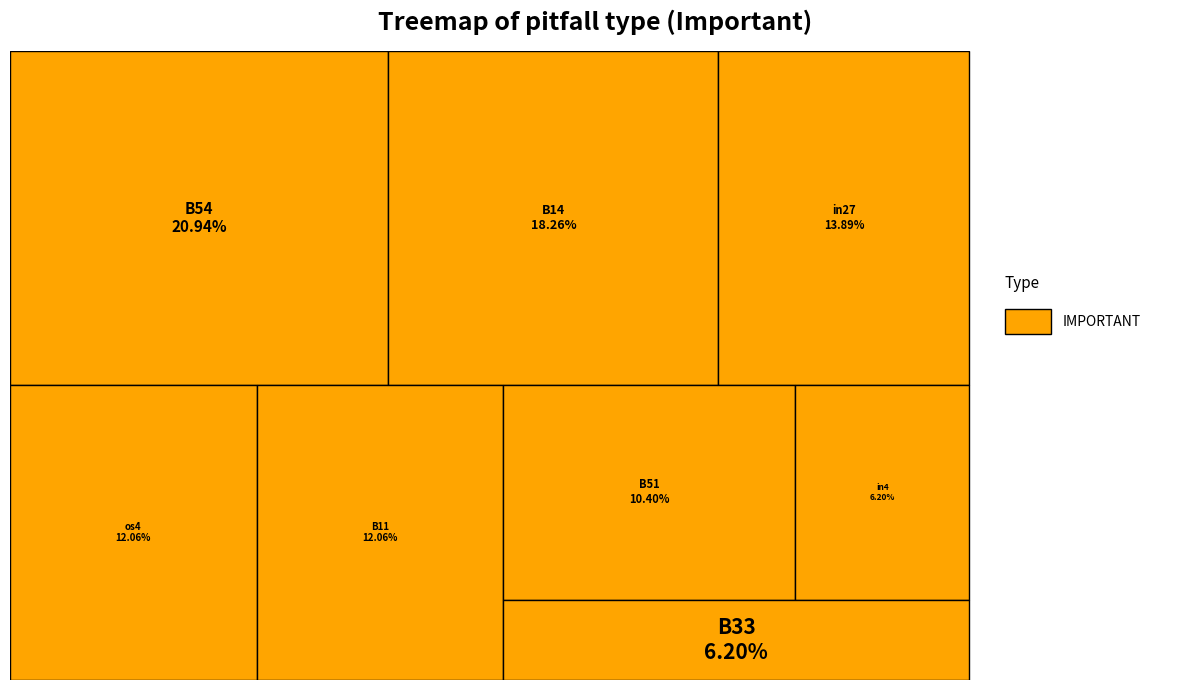

To the nearest percent, what percentage of the pie is B51?

10%